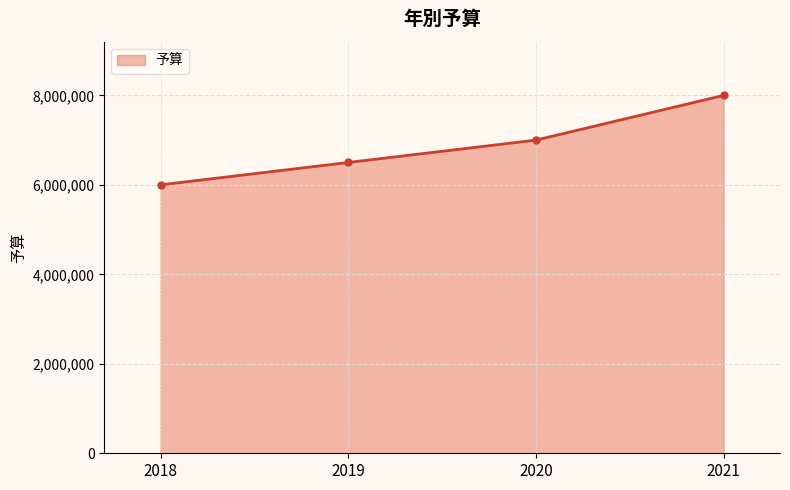

Rank the categories by value from lowest to highest.

2018, 2019, 2020, 2021